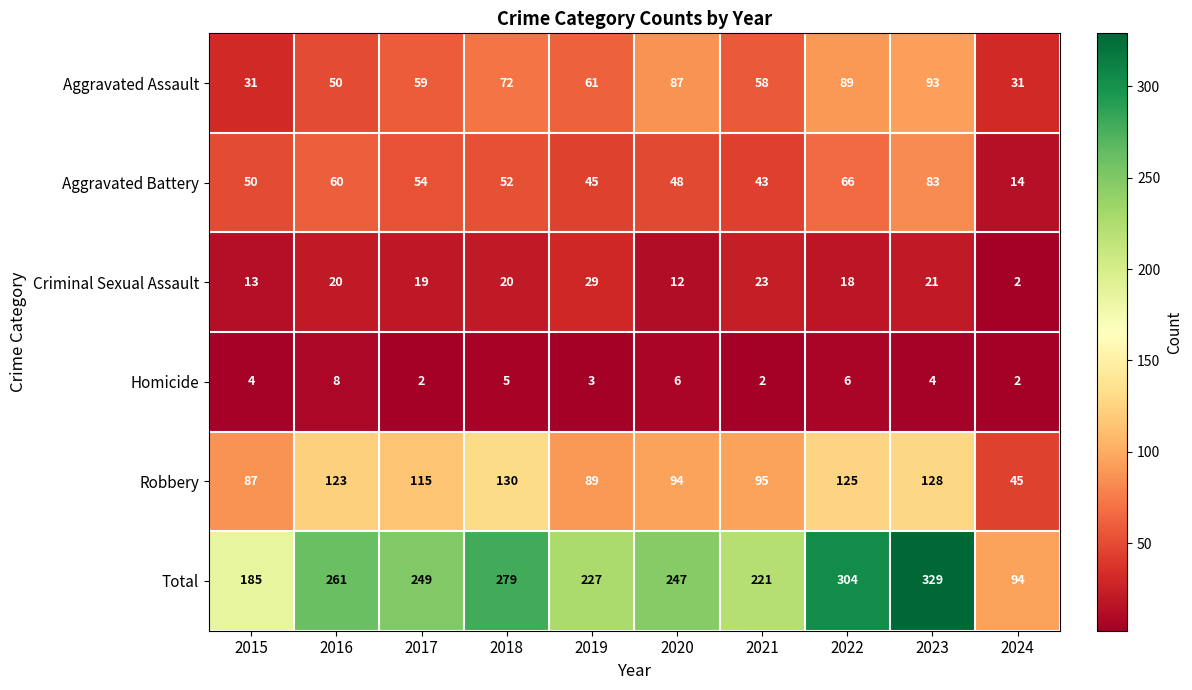

At which label is Total closest to 211?

2021